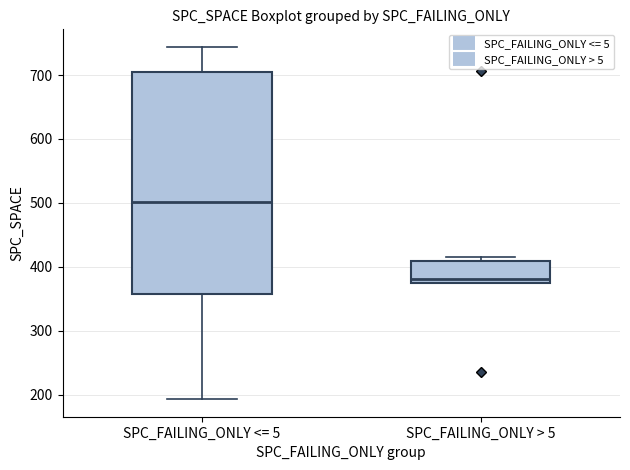

Which box is the tallest, from its lower edge to its upper edge?

SPC_FAILING_ONLY <= 5